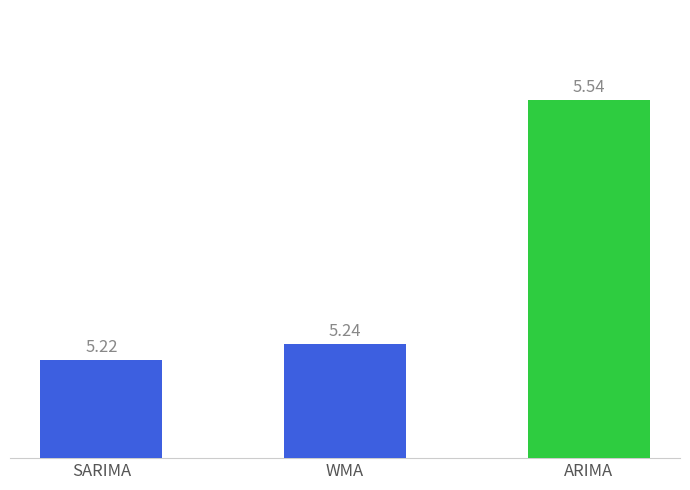

Which has a higher value, SARIMA or WMA?

WMA